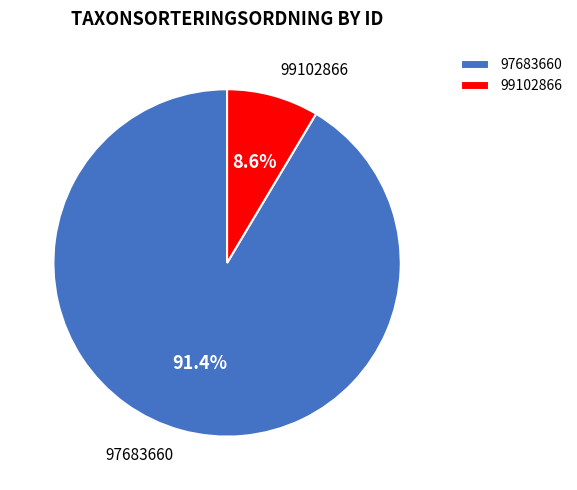

How many slices are in this pie chart?

2